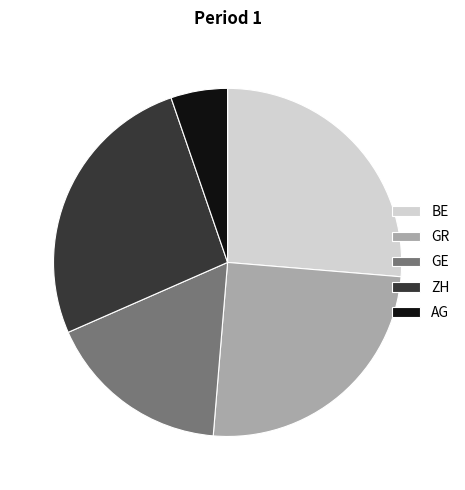

Does AG represent more than half of the total?

No